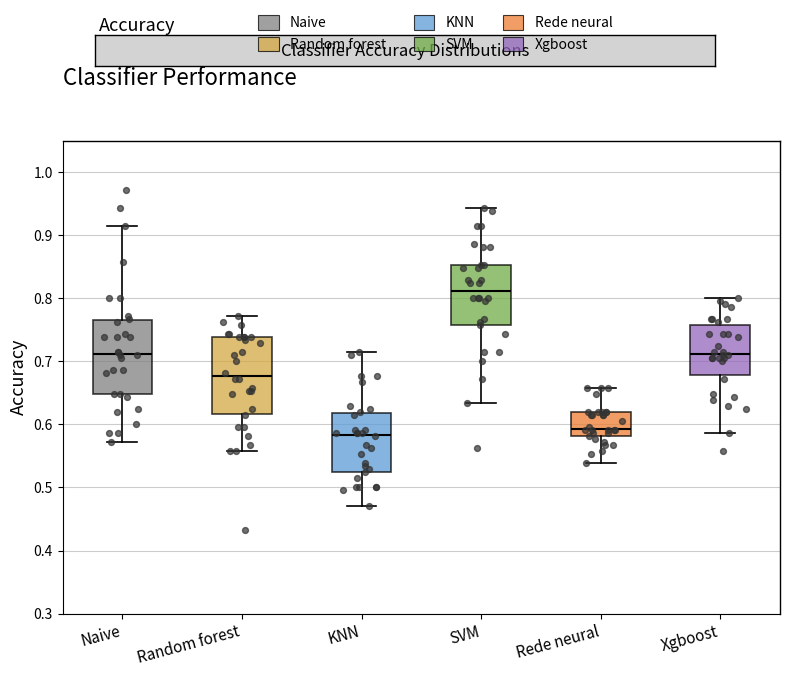

Reading left to right, read every box against the y-axis: the position of its median line, the range the box covers, and the ends of its whiskers. The values are not printed on the chart, so give them approximately, as read against the axis.

Naive: median 0.71, box 0.65 to 0.77, whiskers 0.57 to 0.91
Random forest: median 0.68, box 0.62 to 0.74, whiskers 0.56 to 0.77
KNN: median 0.58, box 0.53 to 0.62, whiskers 0.47 to 0.71
SVM: median 0.81, box 0.76 to 0.85, whiskers 0.63 to 0.94
Rede neural: median 0.59, box 0.58 to 0.62, whiskers 0.54 to 0.66
Xgboost: median 0.71, box 0.68 to 0.76, whiskers 0.59 to 0.80